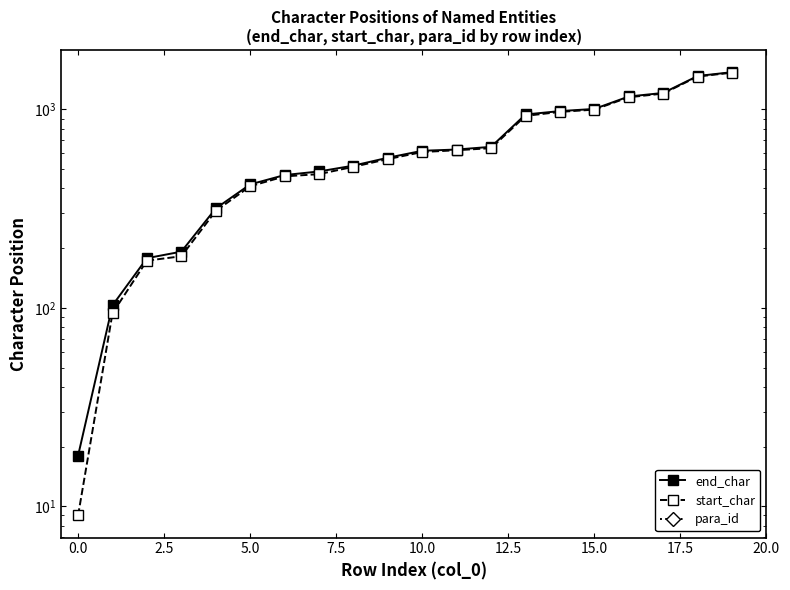

True or false: end_char has a value of 628 at 11.

True